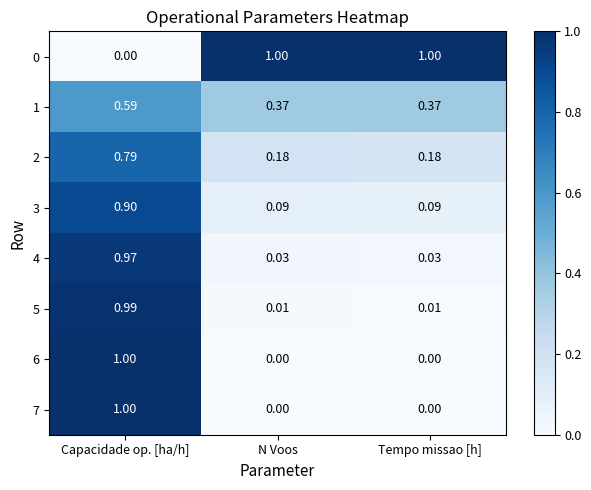

Count the number of data series in this chart.

8